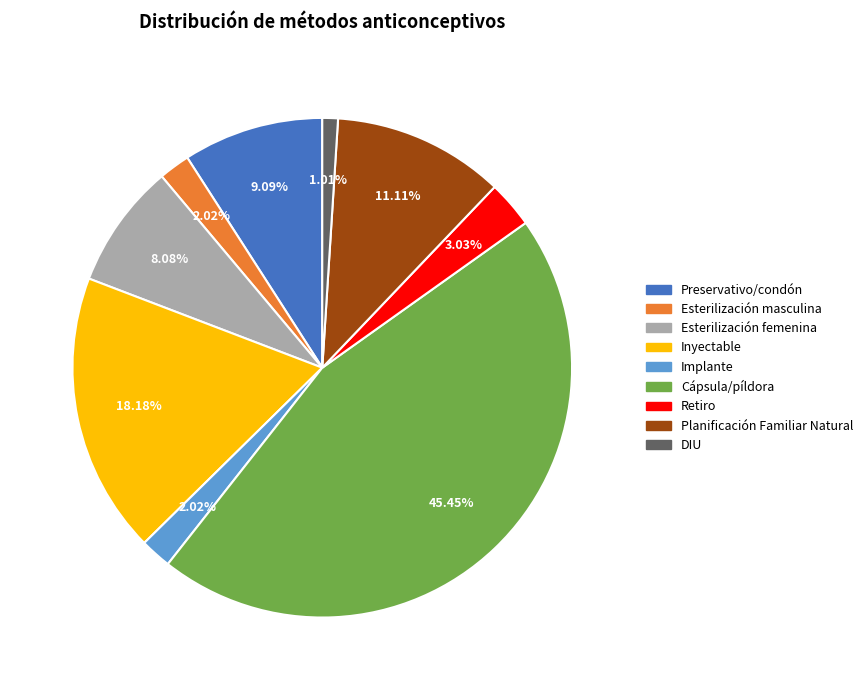

Count the number of slices in the pie.

9